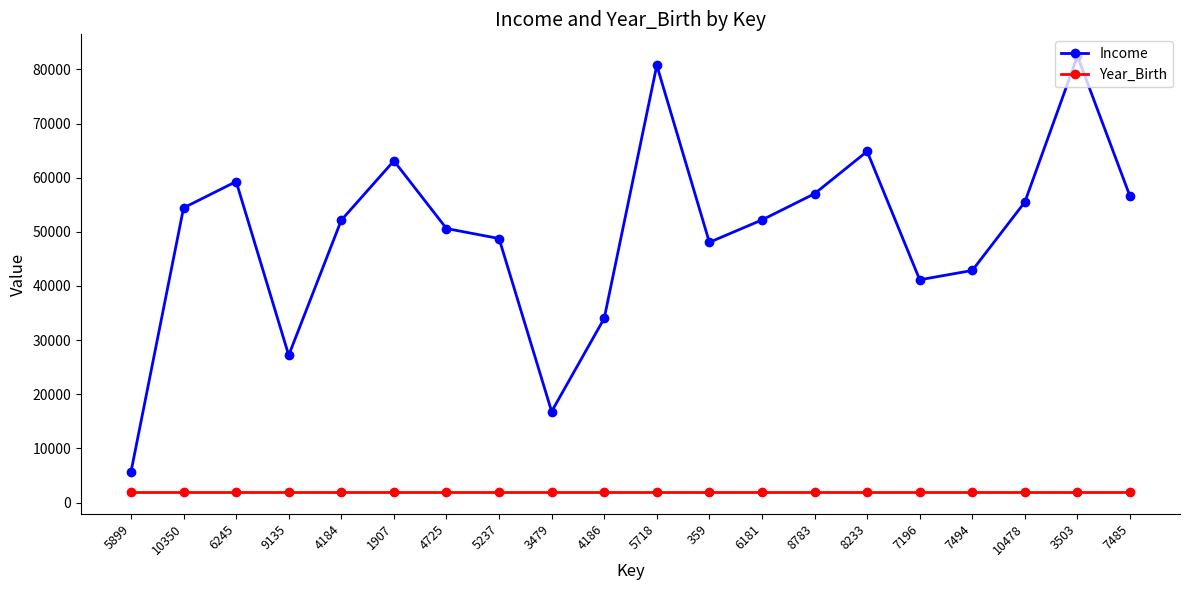

Where does the Income series first go above 52203?

10350